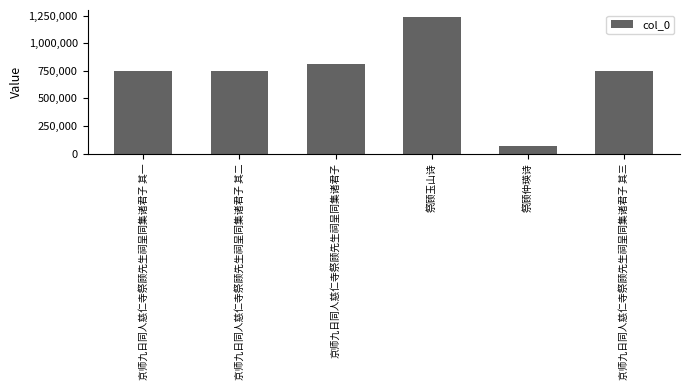

What is the smallest value displayed?

72106